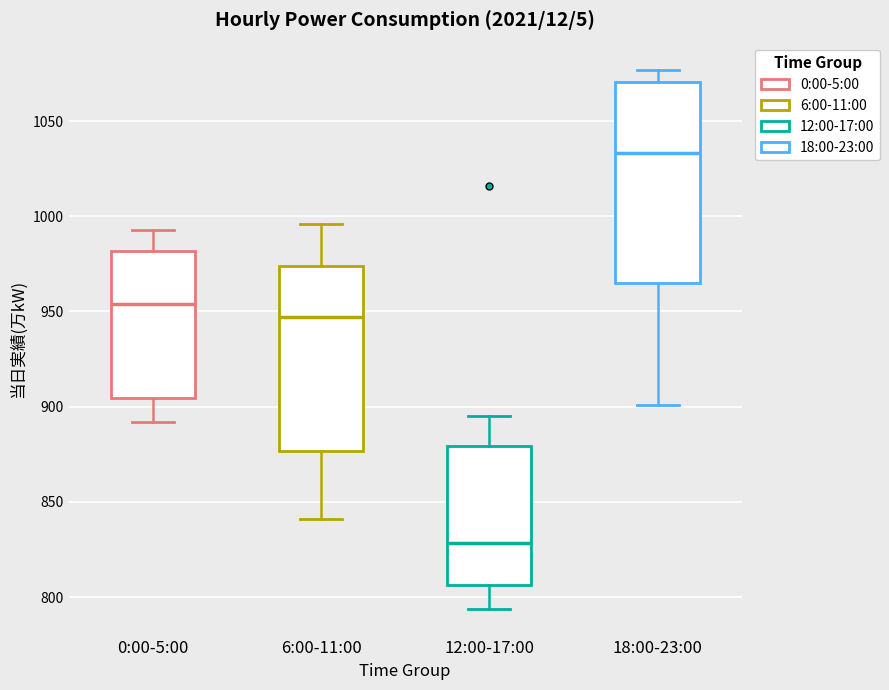

Where does the lower whisker of the box for 18:00-23:00 end on the y-axis? The values are not printed on the chart, so give them approximately, as read against the axis.

900